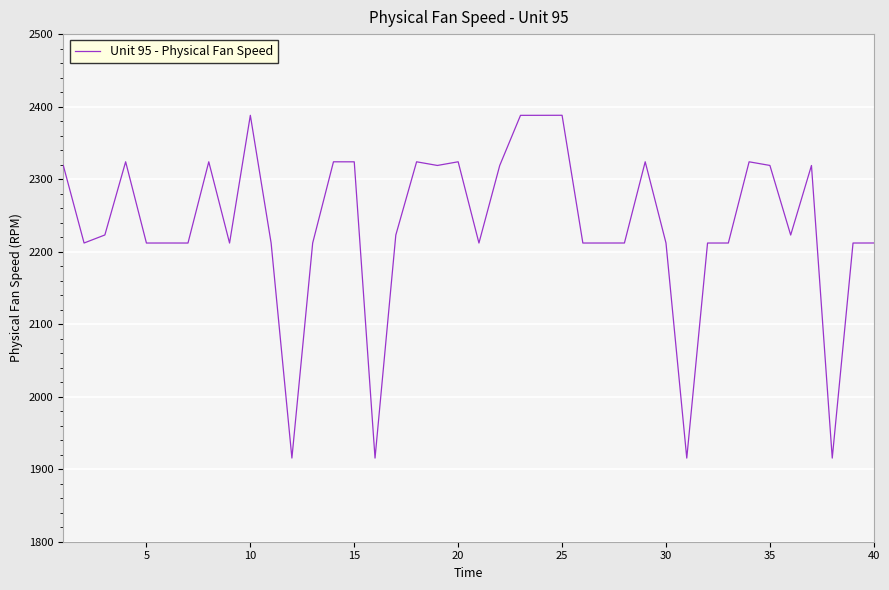

What is the average value?

2236.5